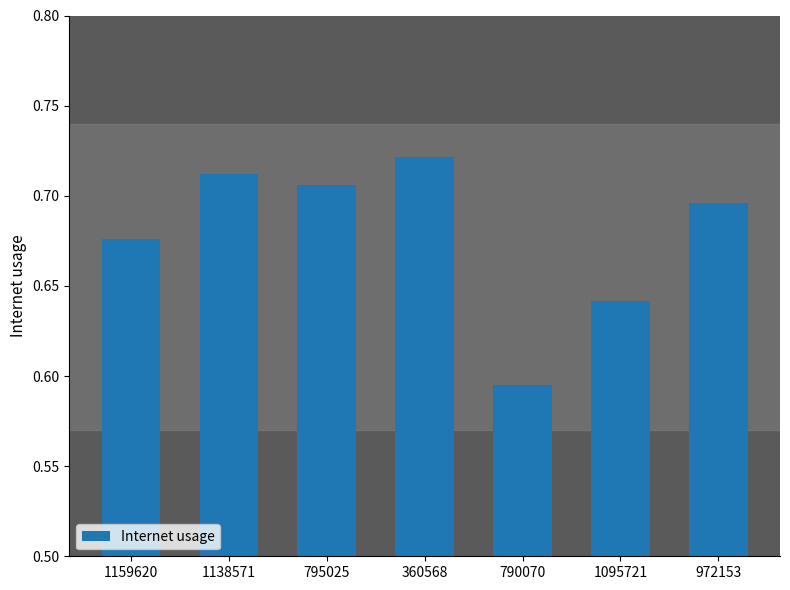

Rank the categories by value from lowest to highest.

790070, 1095721, 1159620, 972153, 795025, 1138571, 360568